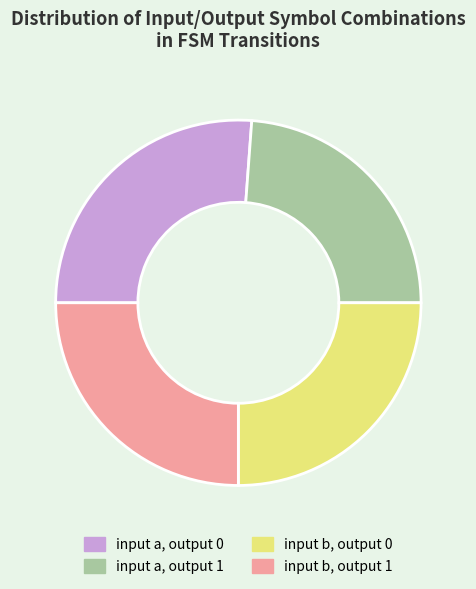

Between input a, output 1 and input b, output 0, which is larger?

input b, output 0